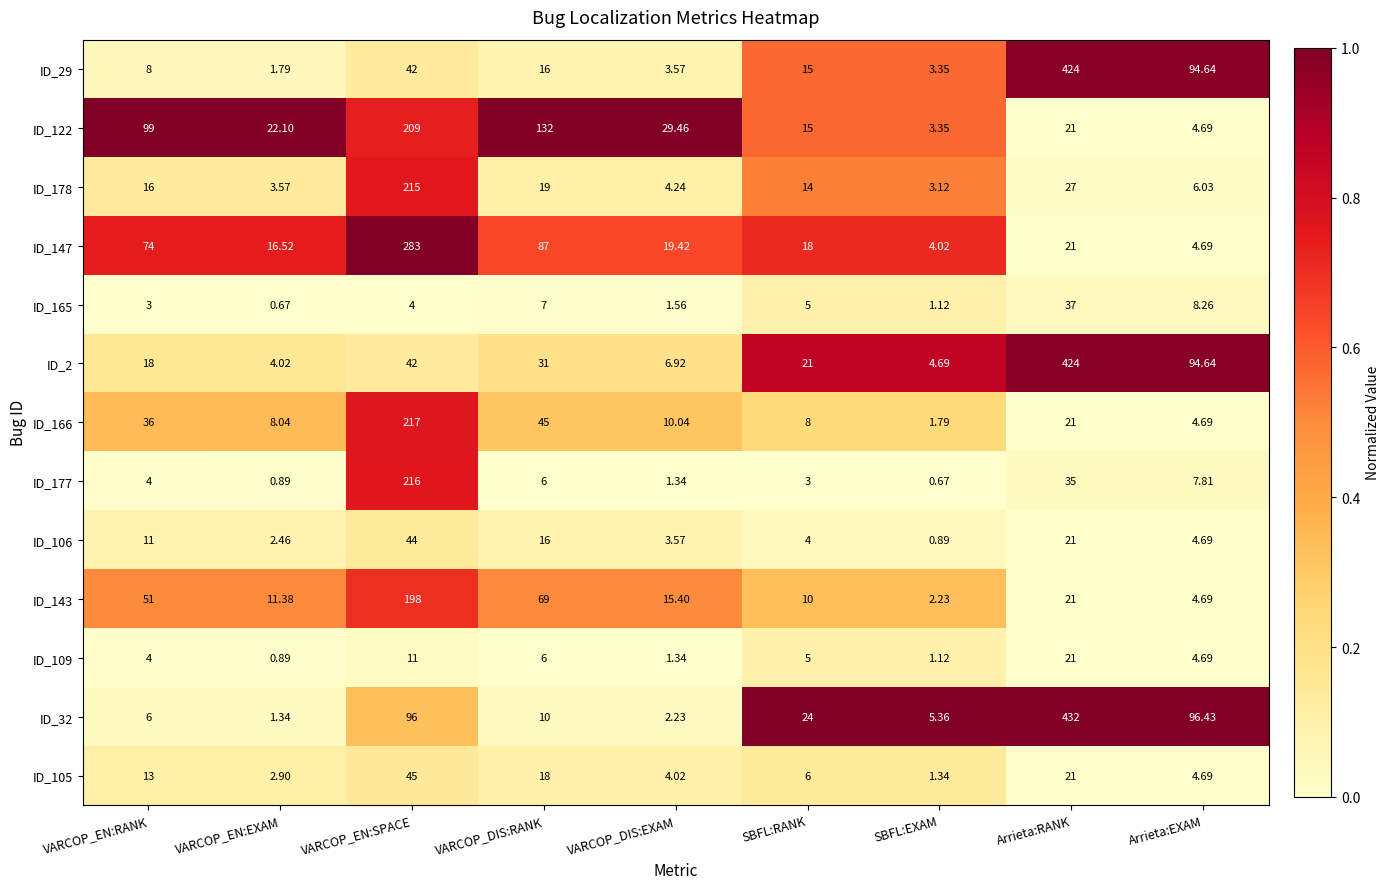

Which series changed the most between VARCOP_EN:EXAM and Arrieta:EXAM?

ID_32